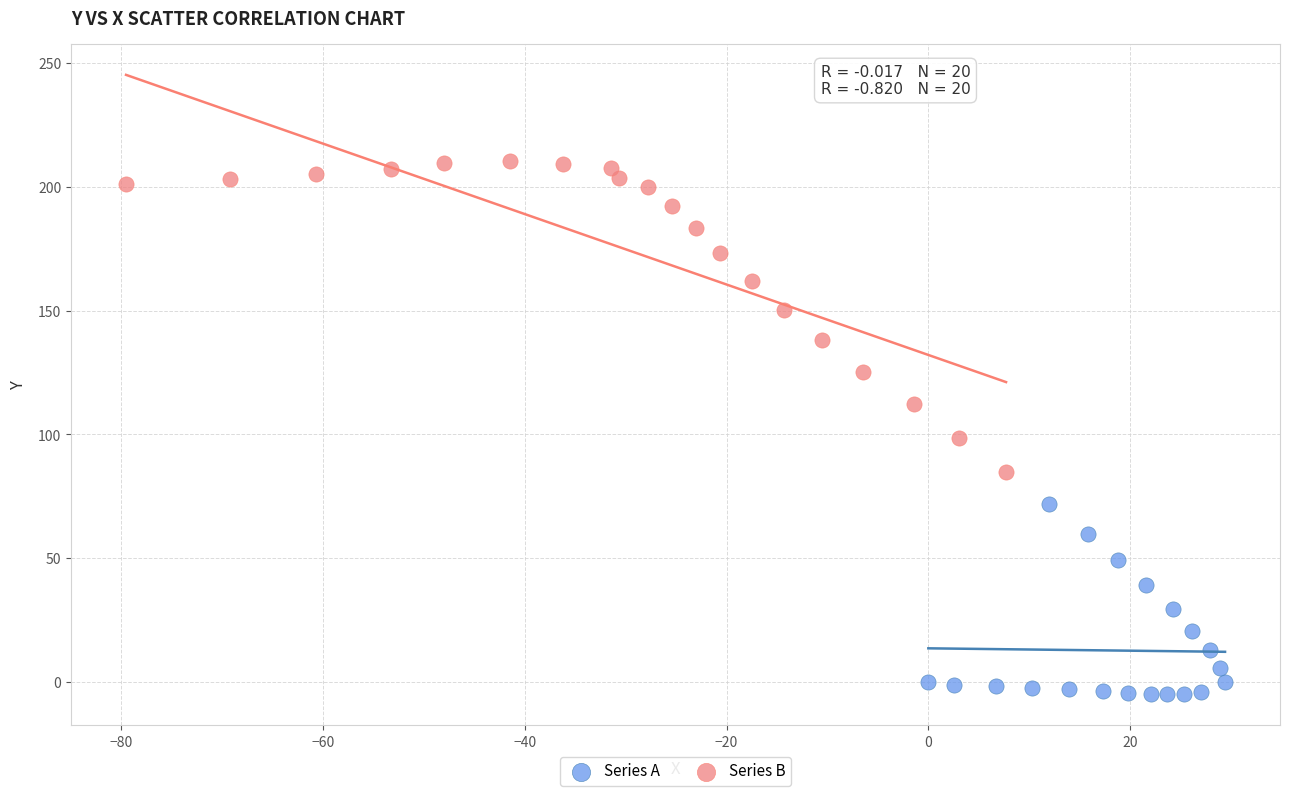

Which series has the widest spread of Y values?

Series B